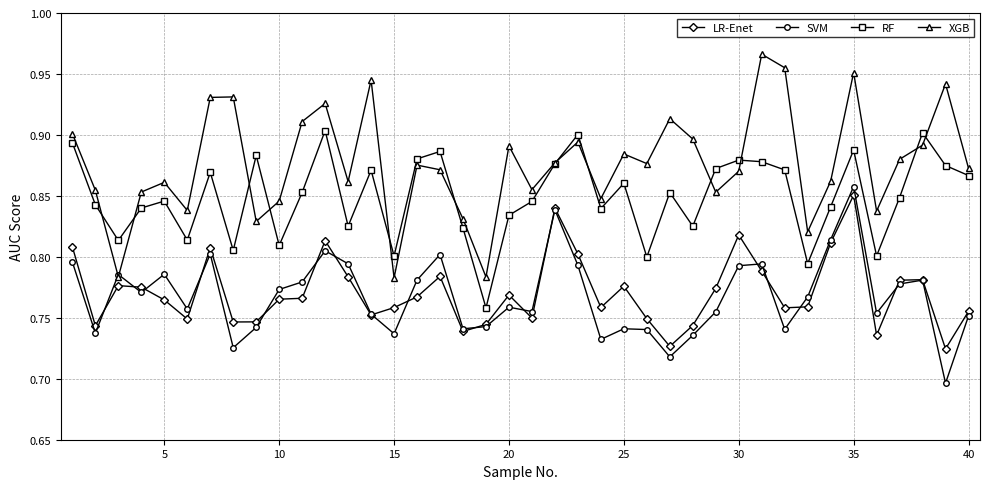

True or false: SVM and RF intersect in this chart.

False